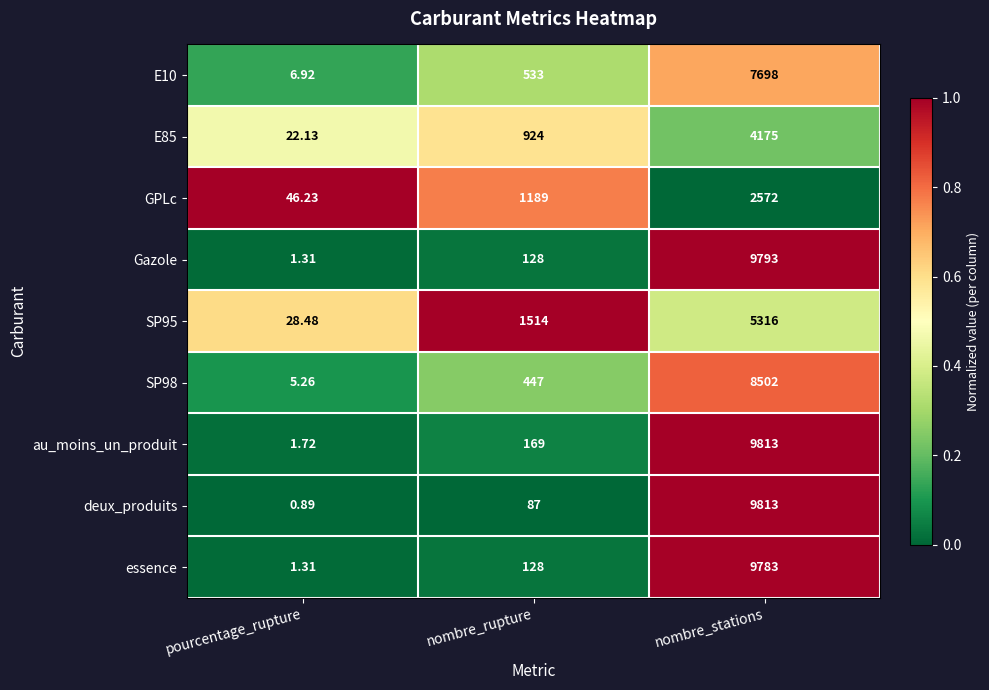

At which category is the sum across all series the highest?

nombre_stations